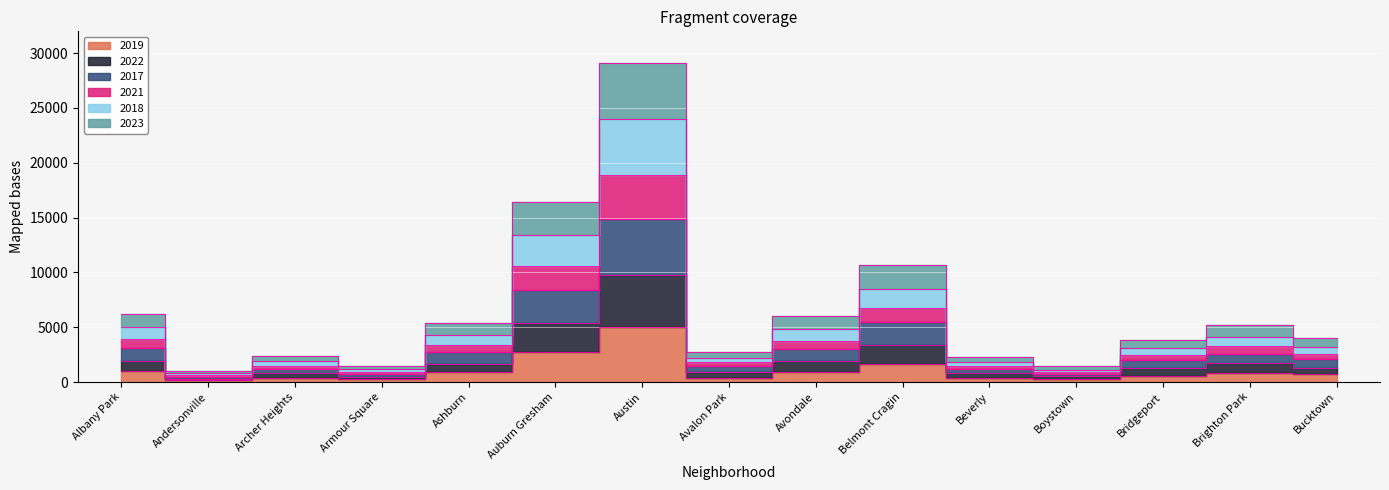

Where does the 2018 series first go above 3227?

Albany Park